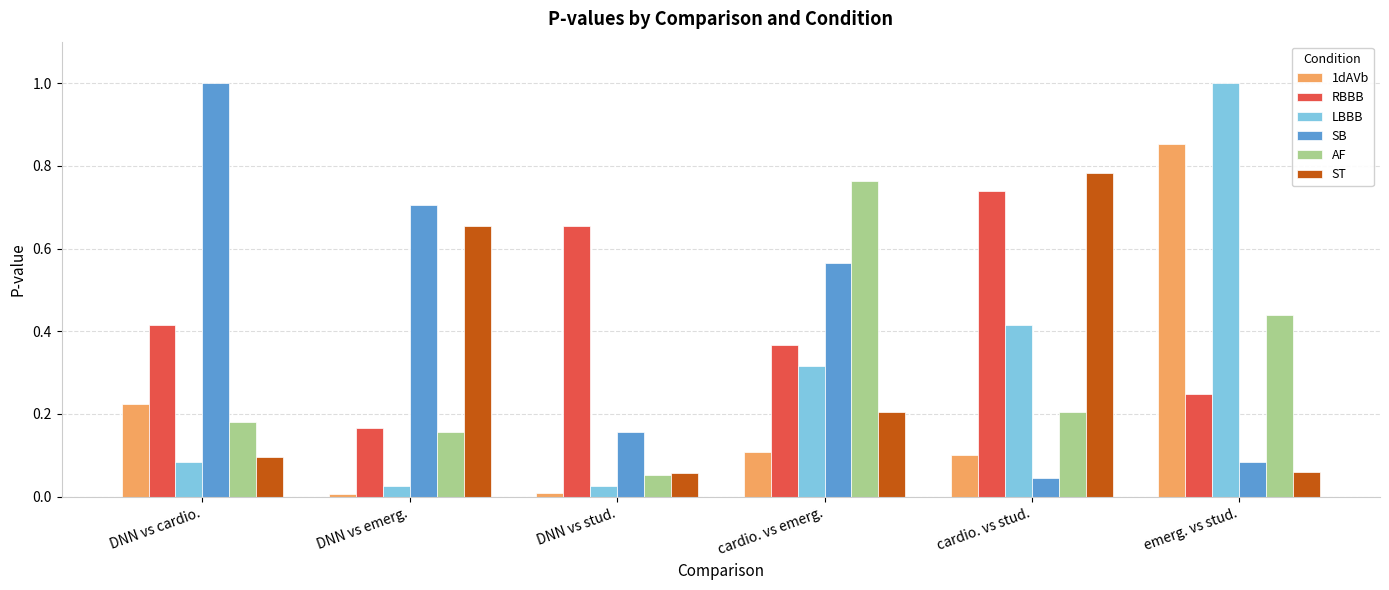

How many bars are there in total?

36